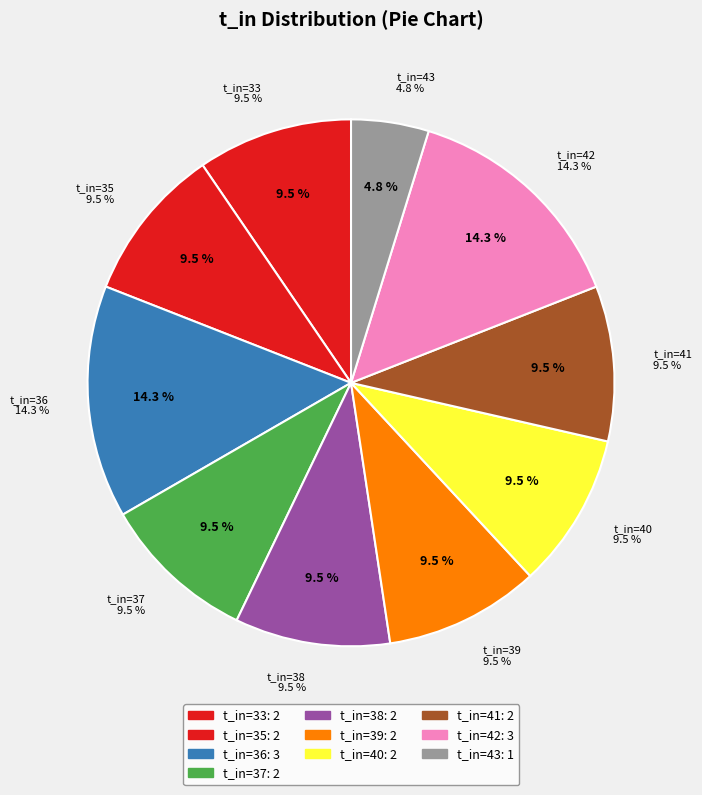

How much of the chart is everything except 1?

95.3%